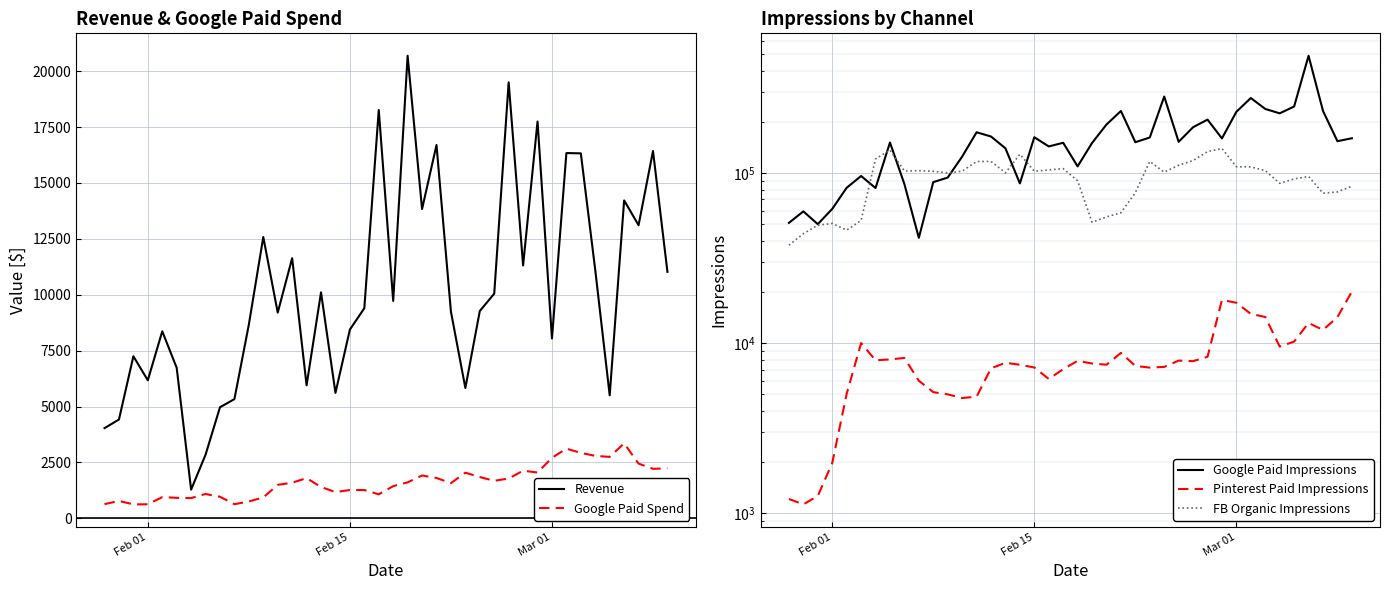

True or false: Revenue and Google Paid Impressions cross at least once.

False